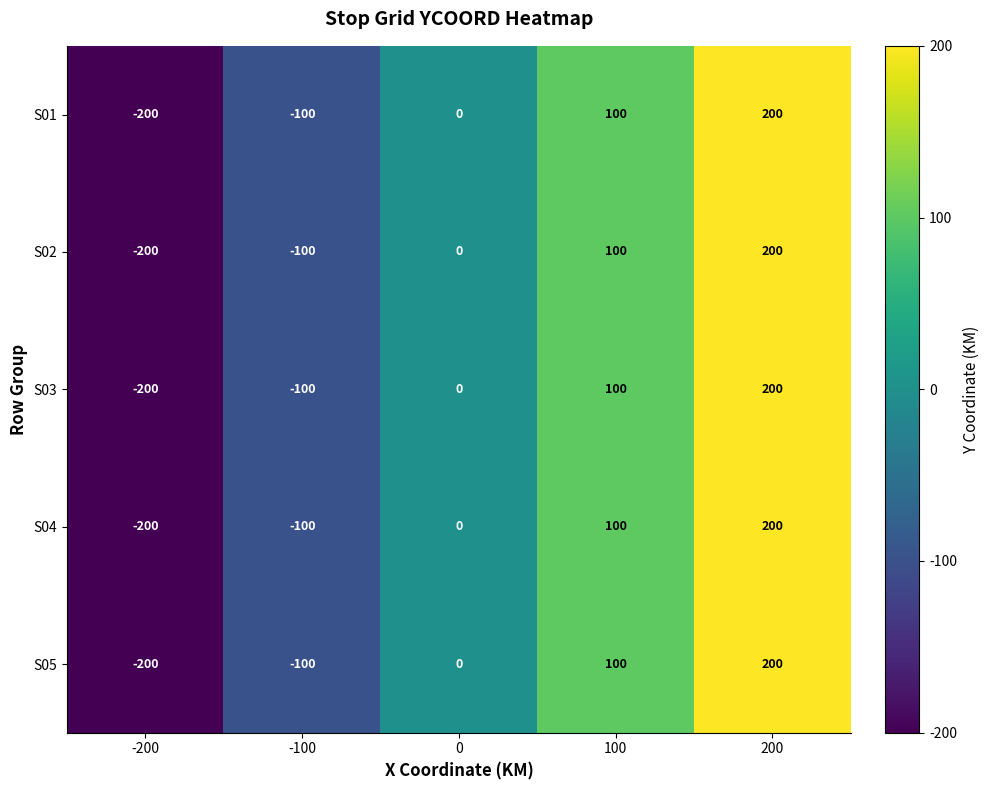

What is the smallest value displayed?

-200